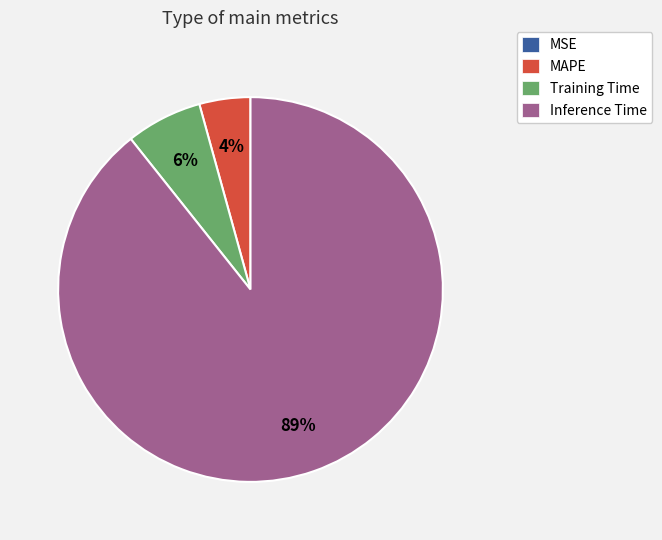

To the nearest percent, what is the average slice percentage?

25%